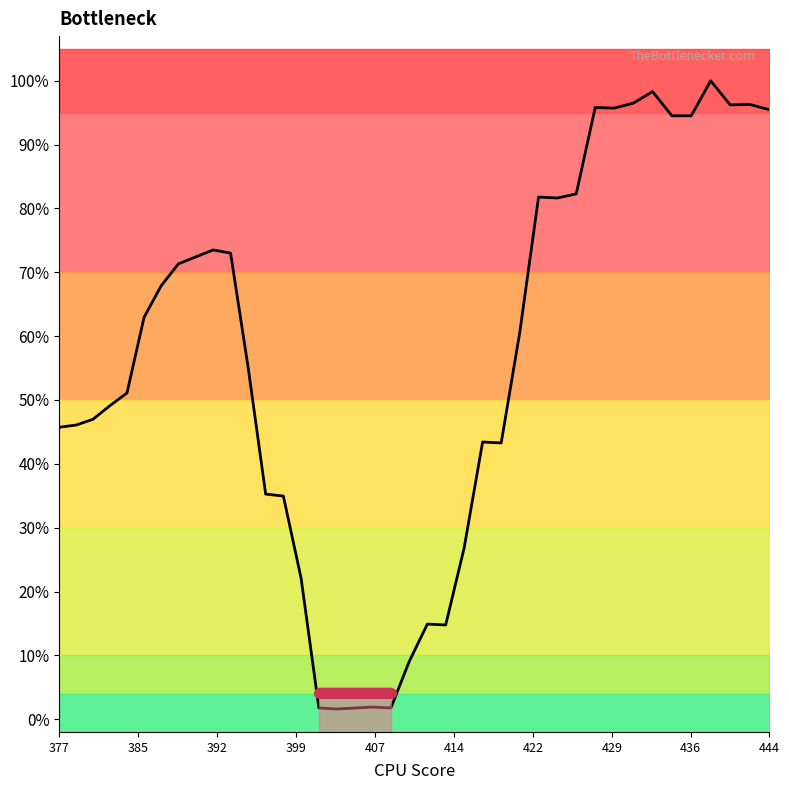

What is the difference between the second highest and second lowest values?

1.0